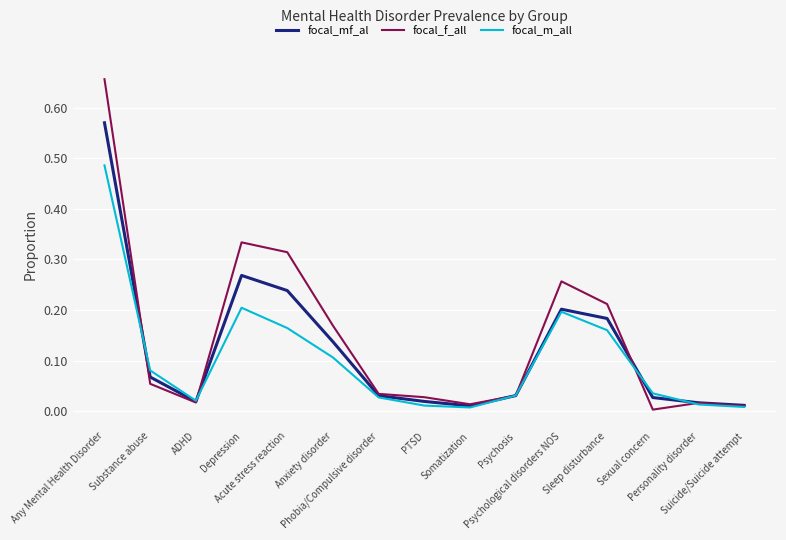

Rank the series by their maximum value, from lowest to highest.

focal_m_all, focal_mf_al, focal_f_all